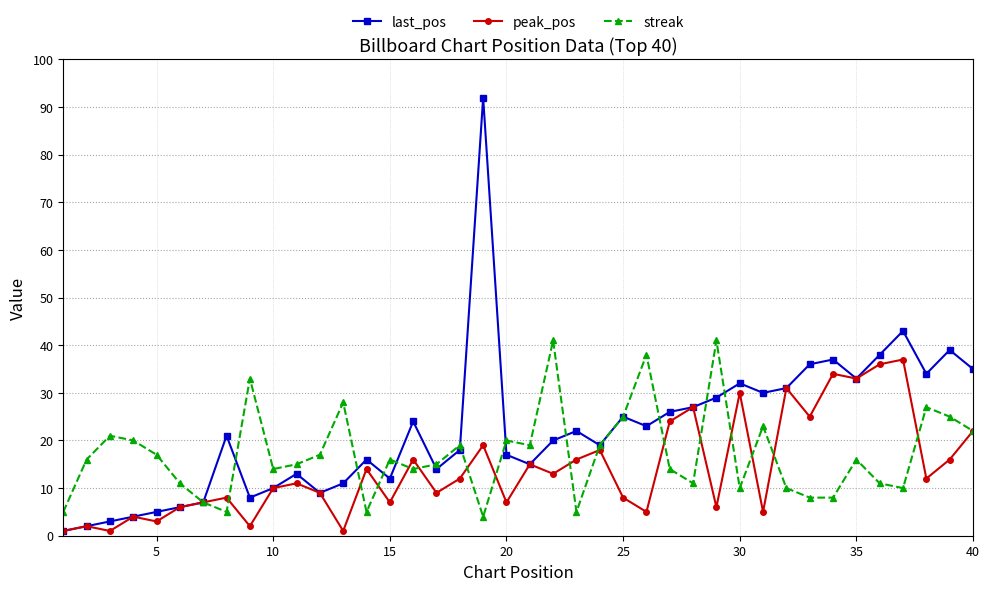

Rank the series by their average value, from highest to lowest.

last_pos, streak, peak_pos